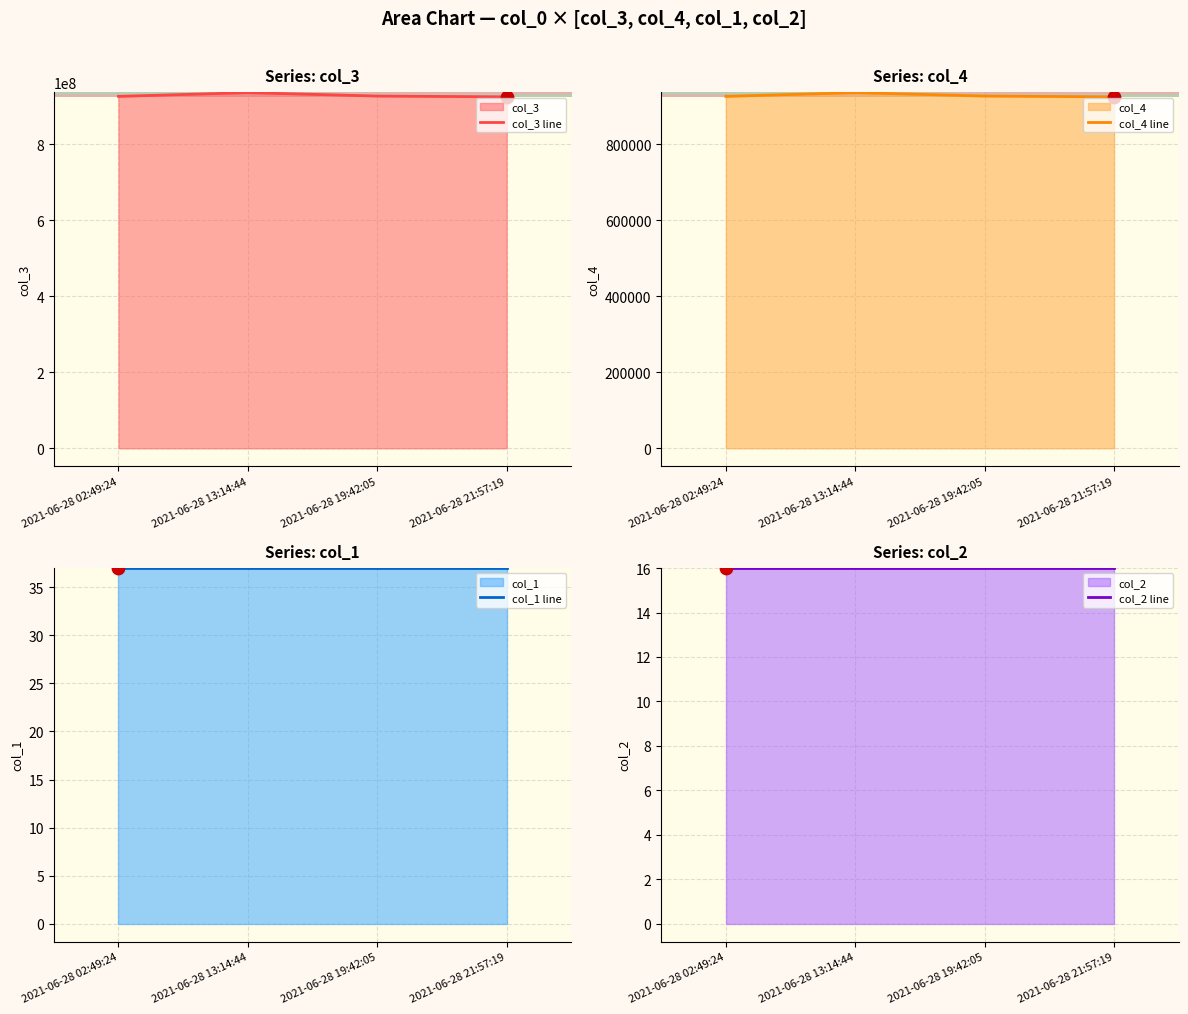

Which series has the largest total across all categories?

col_3